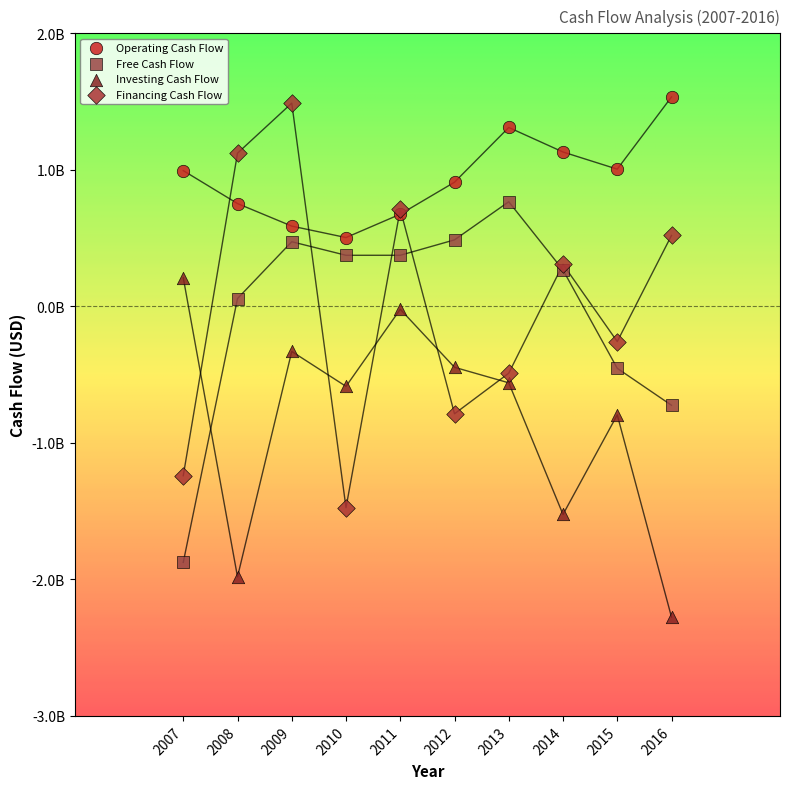

Which series contains the lowest Y value?

Investing Cash Flow